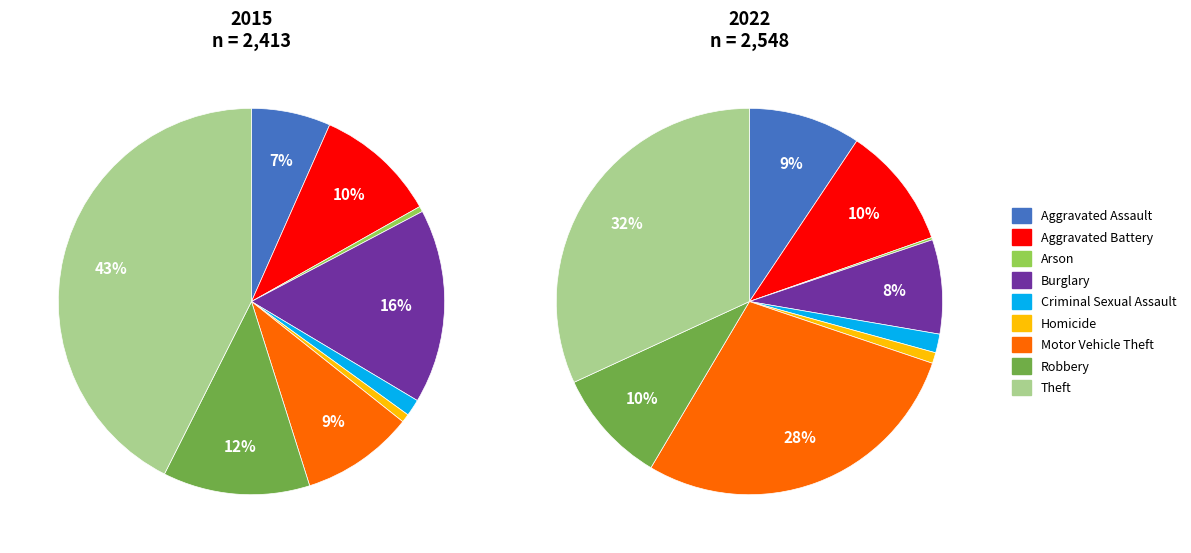

How many slices are in this pie chart?

9